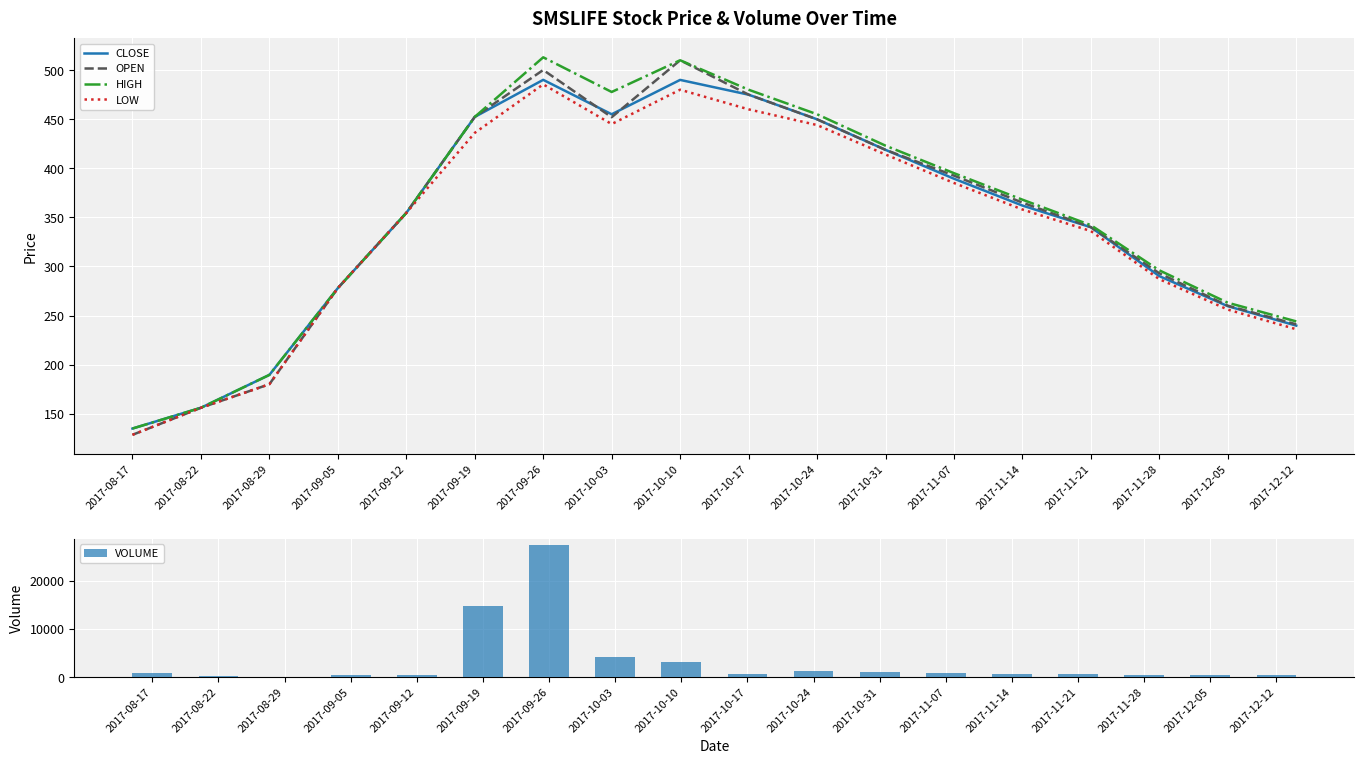

What is the average value of the CLOSE series?

345.8